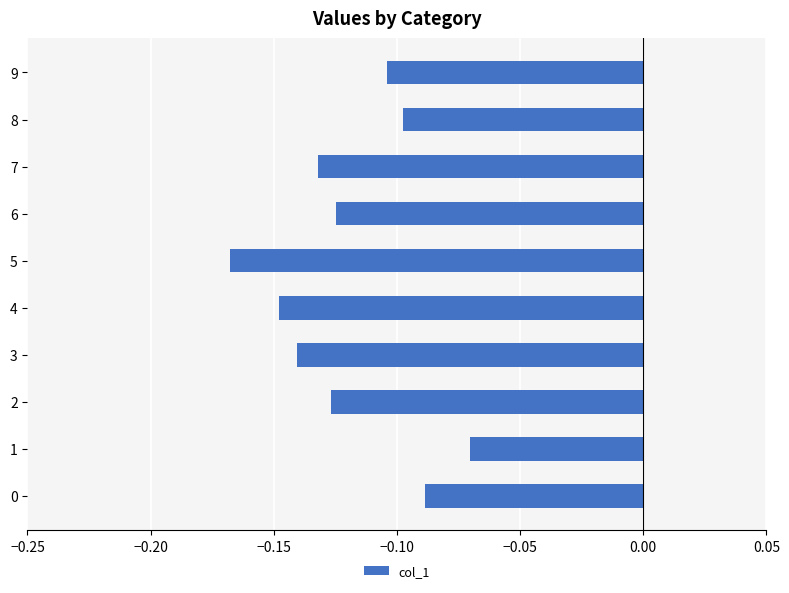

What is the sum of all values?

-1.2